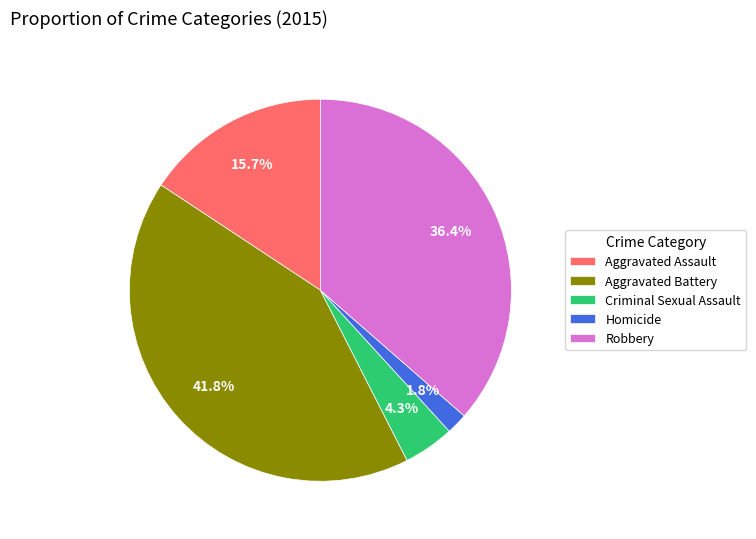

Rank the categories by value from lowest to highest.

Homicide, Criminal Sexual Assault, Aggravated Assault, Robbery, Aggravated Battery